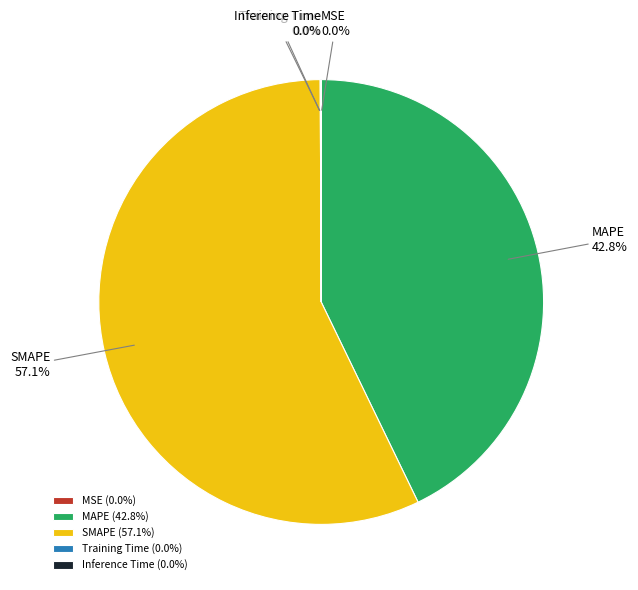

To the nearest percent, what is the difference between the largest and smallest slice percentages?

57%